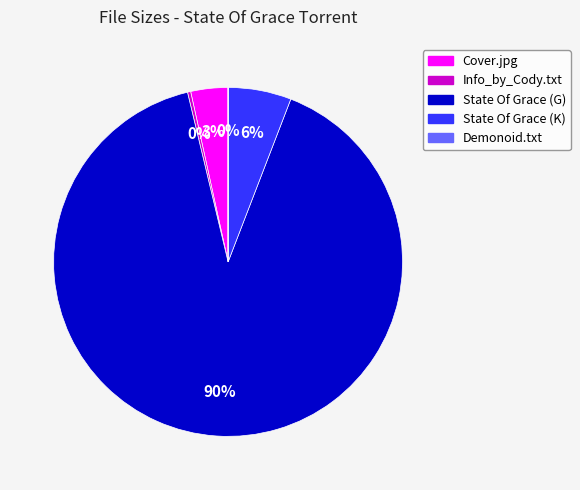

Which category has the biggest portion of the pie?

State Of Grace (G)